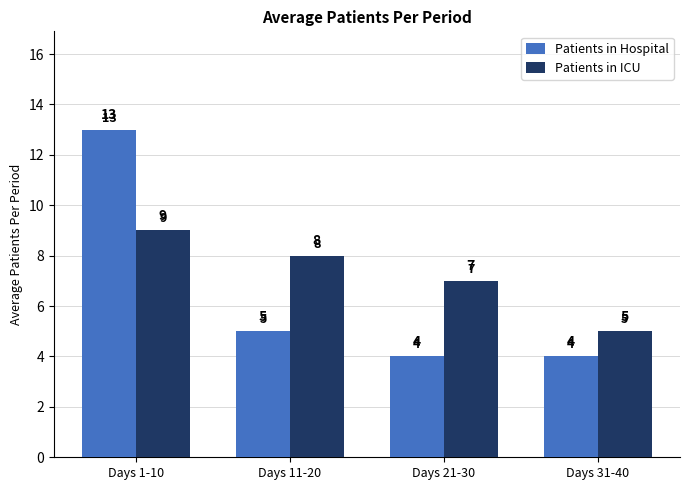

Rank the series at Days 21-30 from lowest to highest value.

Patients in Hospital, Patients in ICU